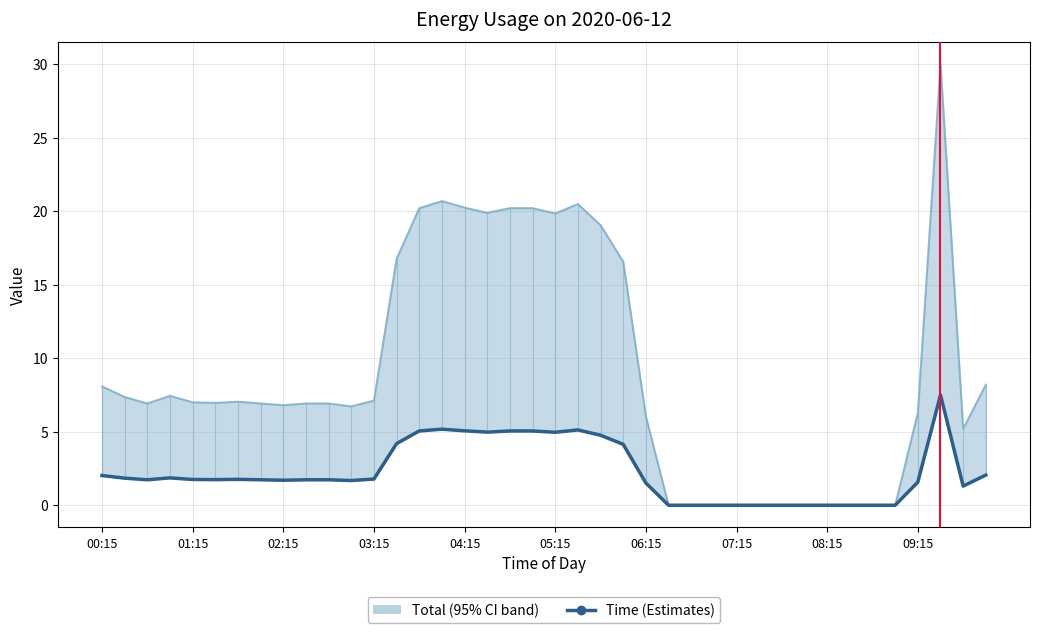

At how many categories does at least one series exceed 26?

1